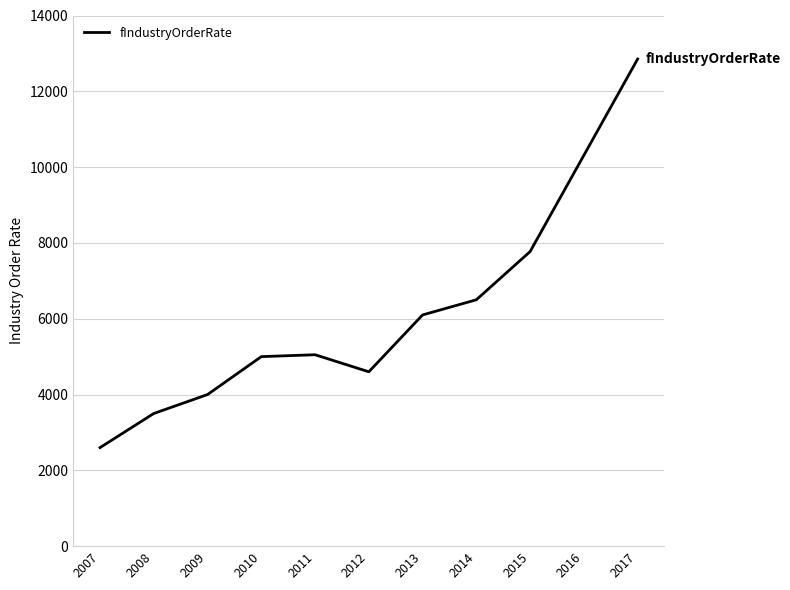

What is the smallest value displayed?

2600.0